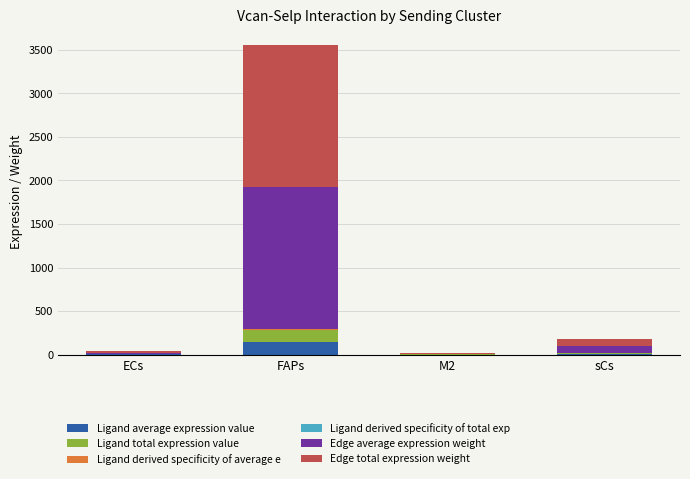

At which category is the sum across all series the highest?

FAPs